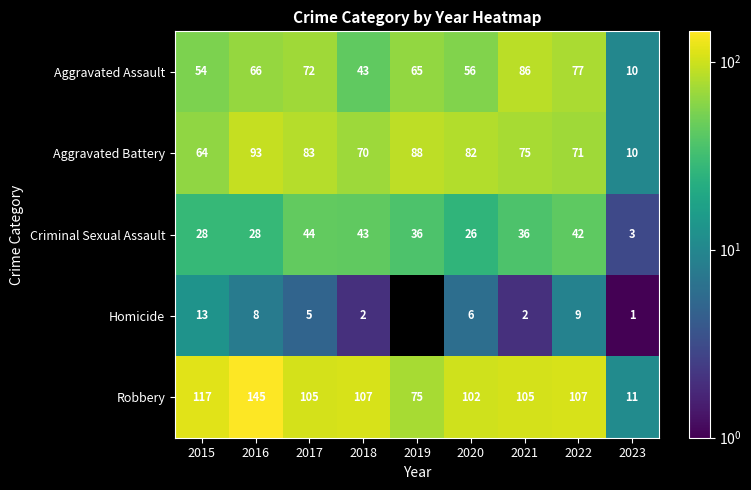

At which label does Criminal Sexual Assault first exceed 36?

2017